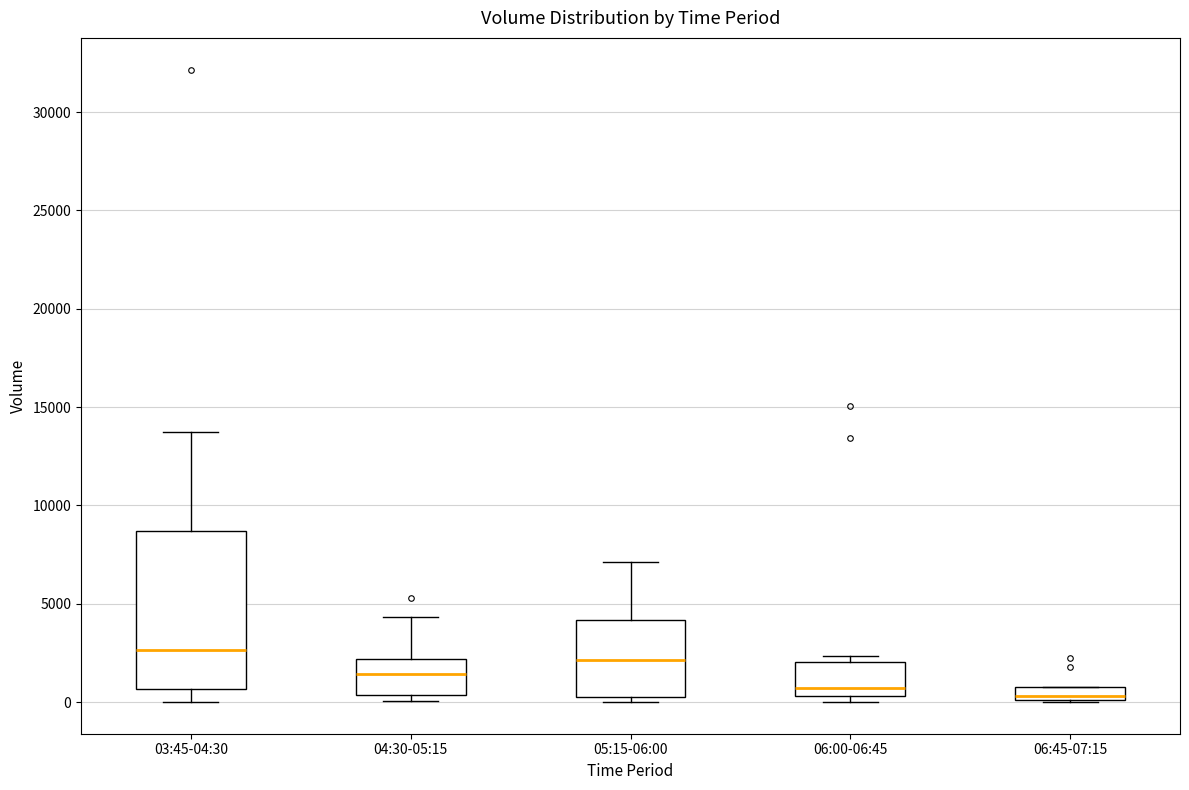

Comparing the boxes themselves (not the whiskers), which one is the tallest?

03:45-04:30